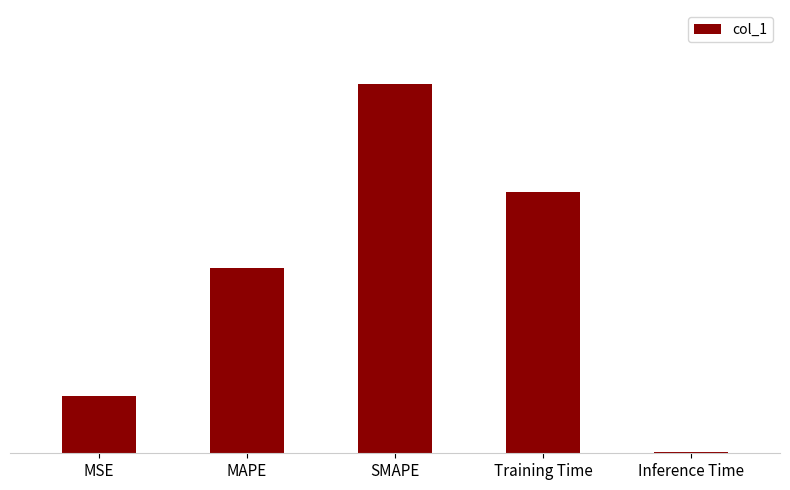

What is the greatest value displayed?

2.0